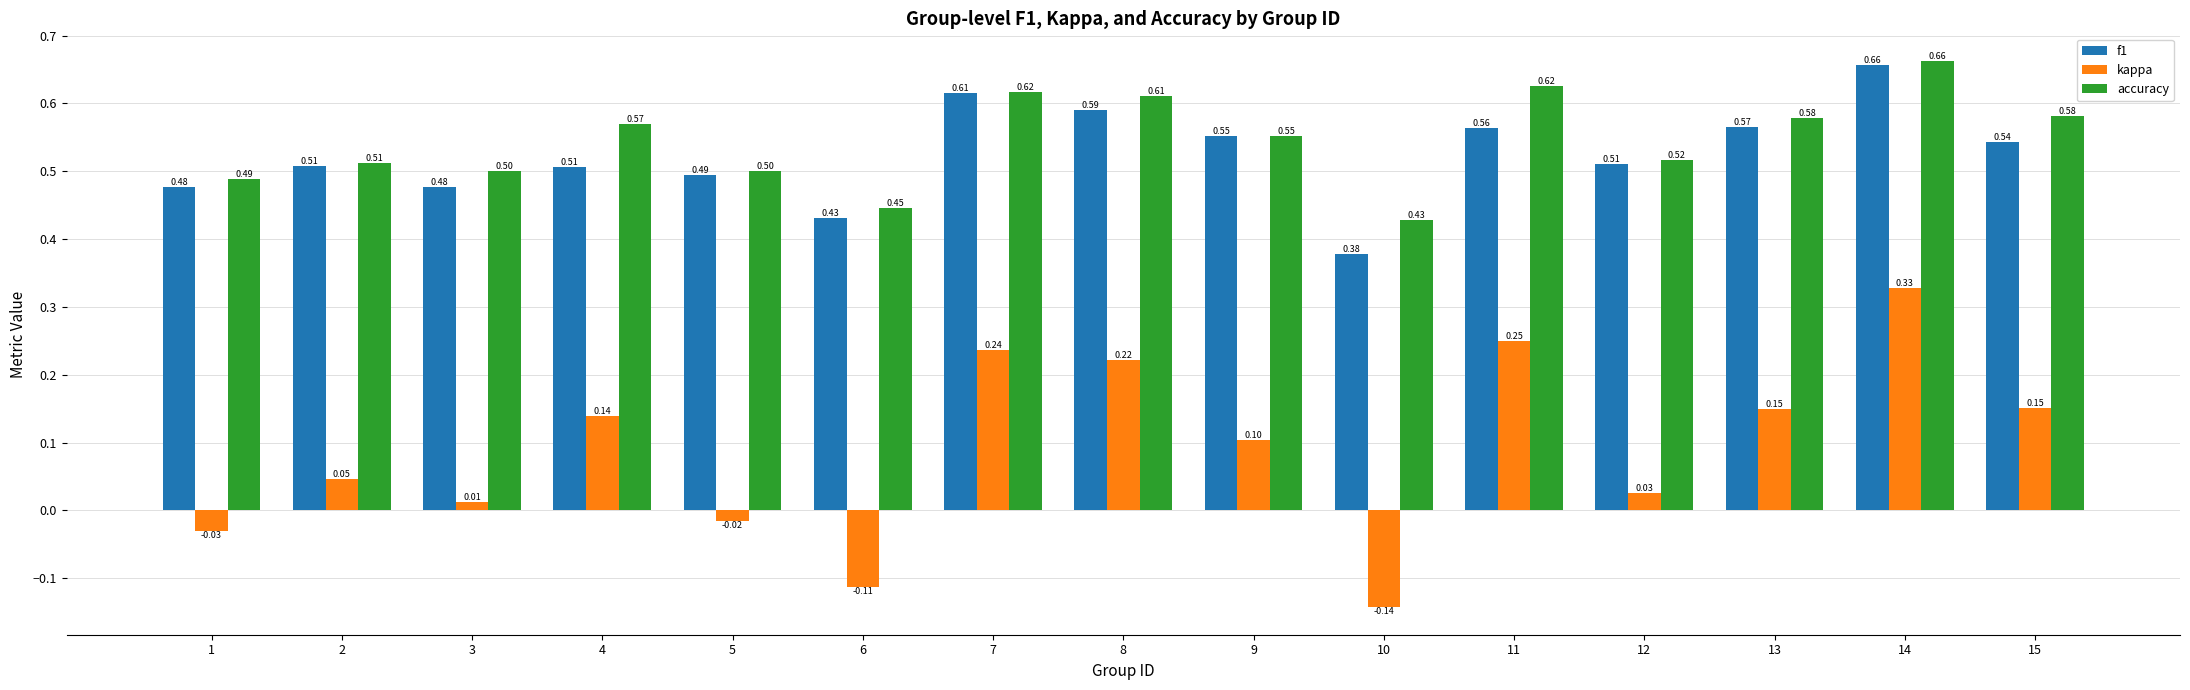

How many series are shown in this chart?

3